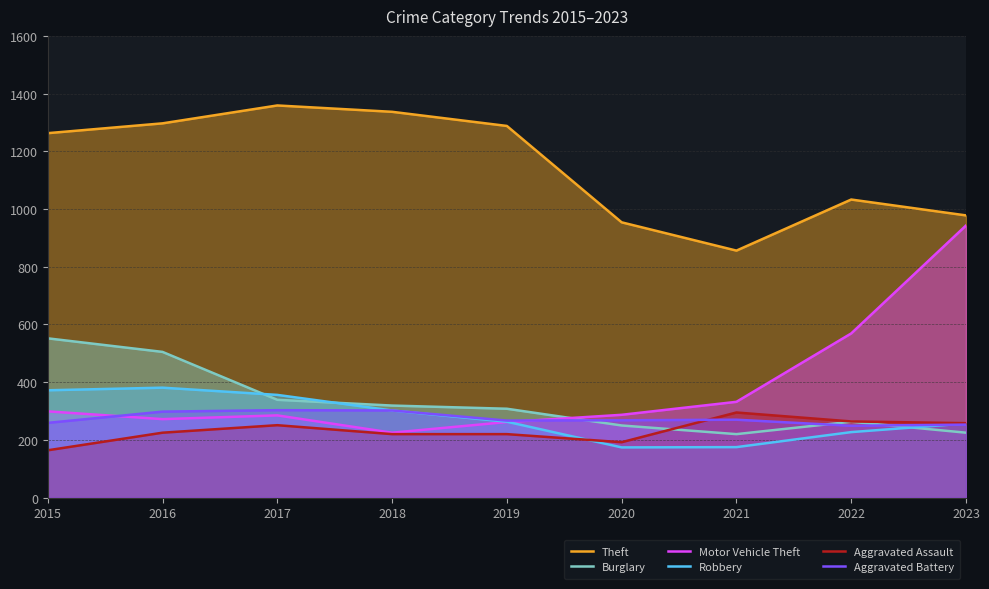

What are all the series names shown in the legend?

Theft, Burglary, Motor Vehicle Theft, Robbery, Aggravated Assault, Aggravated Battery